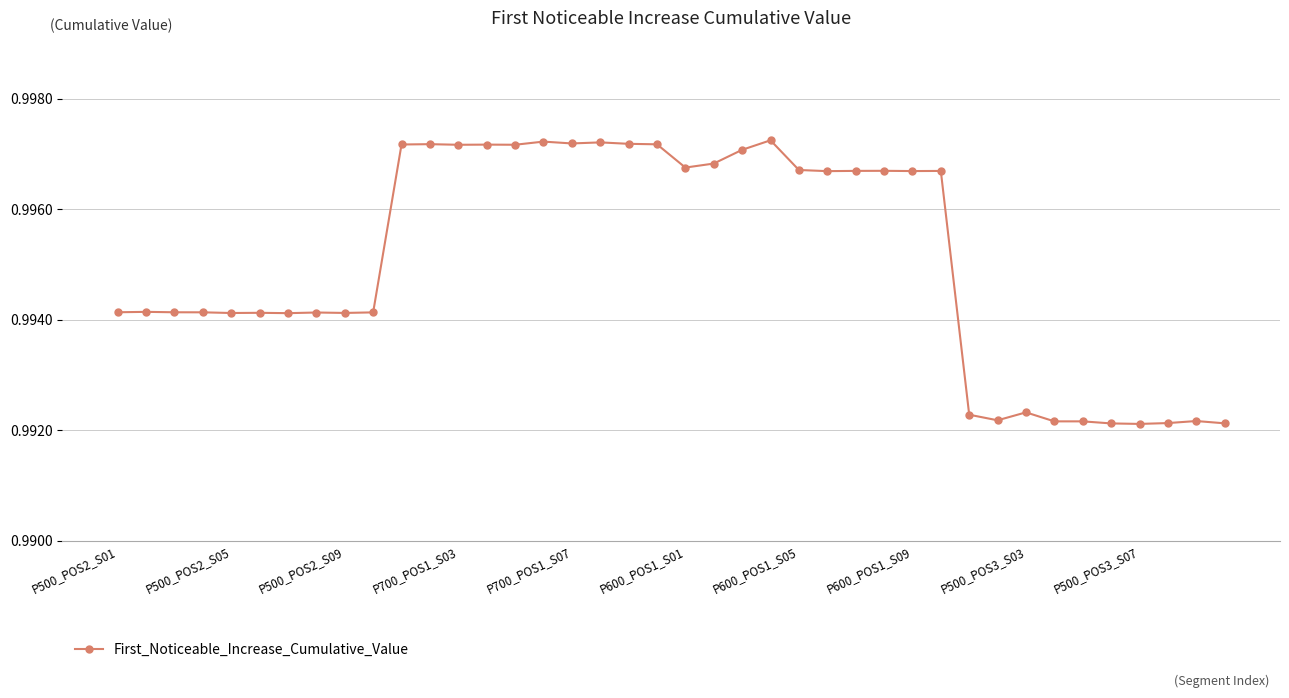

How many values are between 0 and 1?

40